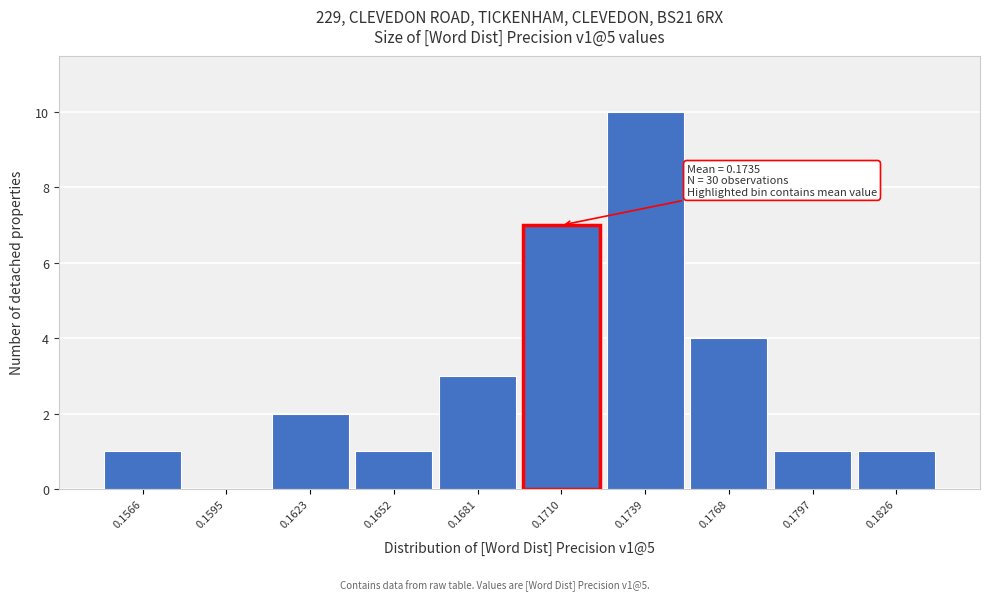

Reading left to right, extract all data points from this chart.

0.1566=1	0.1595=0	0.1623=2	0.1652=1	0.1681=3	0.1710=7	0.1739=10	0.1768=4	0.1797=1	0.1826=1